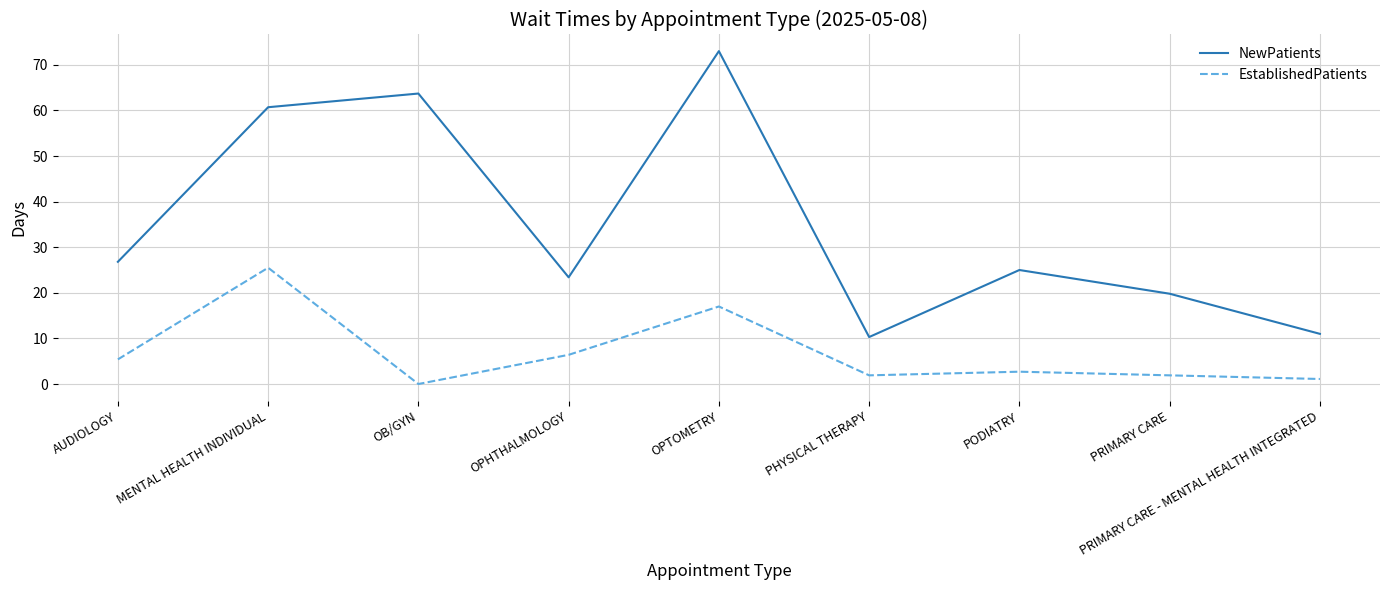

At which label is NewPatients closest to 41?

AUDIOLOGY